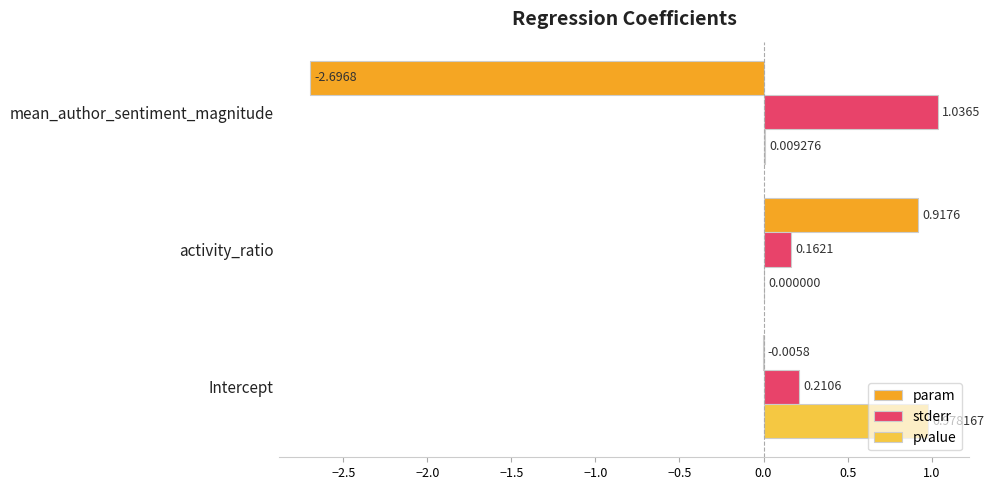

Where is pvalue nearest to the value 0?

activity_ratio